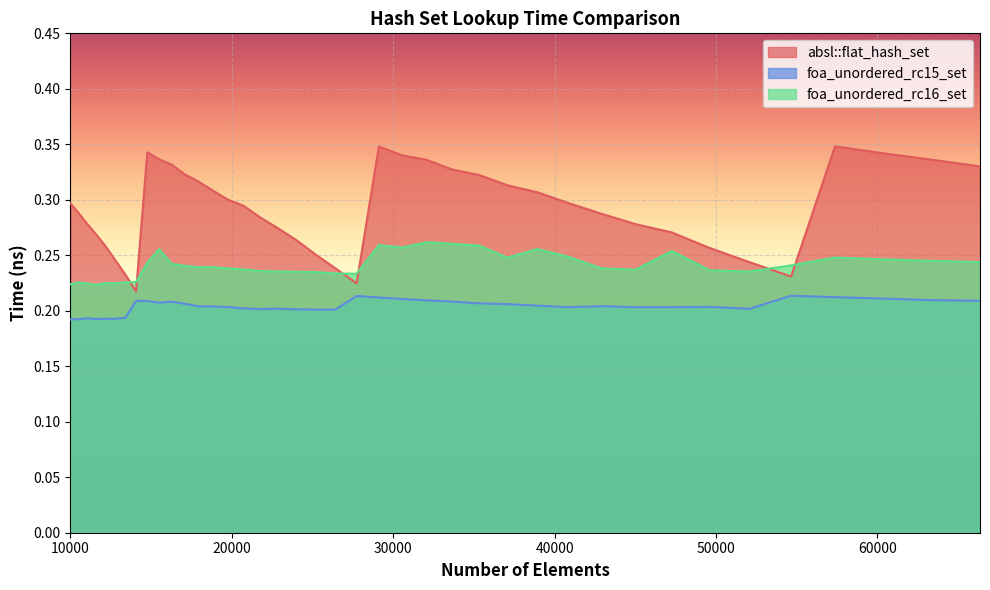

At how many categories does at least one series exceed 0?

40